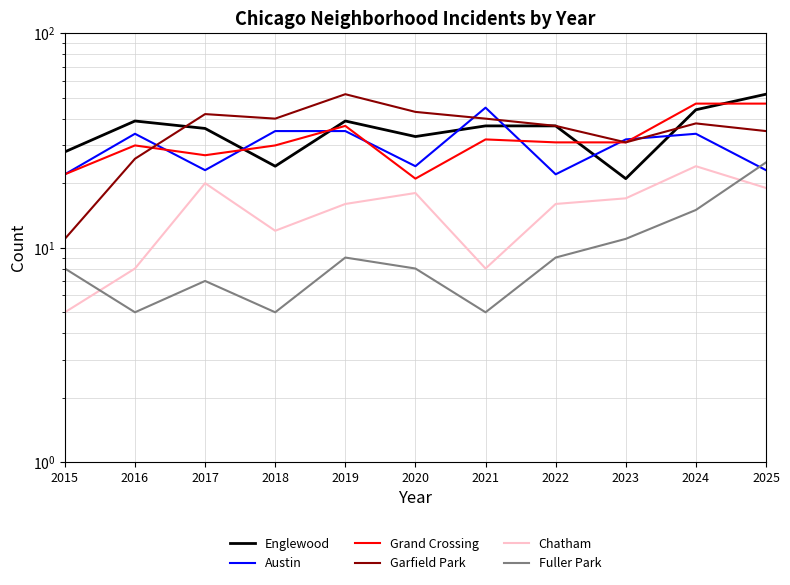

At which label does Englewood first exceed 37?

2016